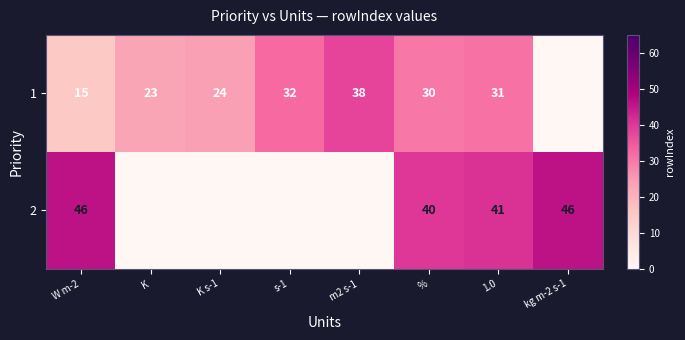

Between K s-1 and kg m-2 s-1, which is larger?

K s-1